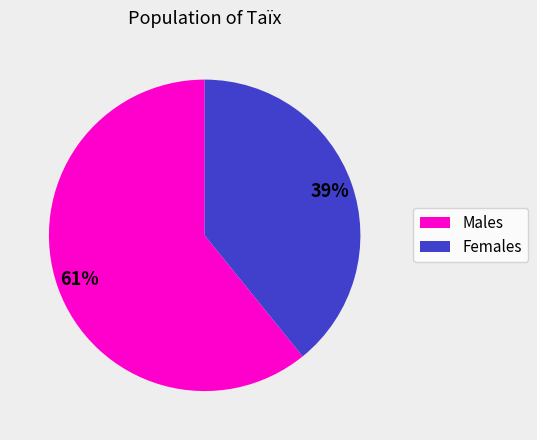

Is there any slice that represents more than half of the pie?

Yes